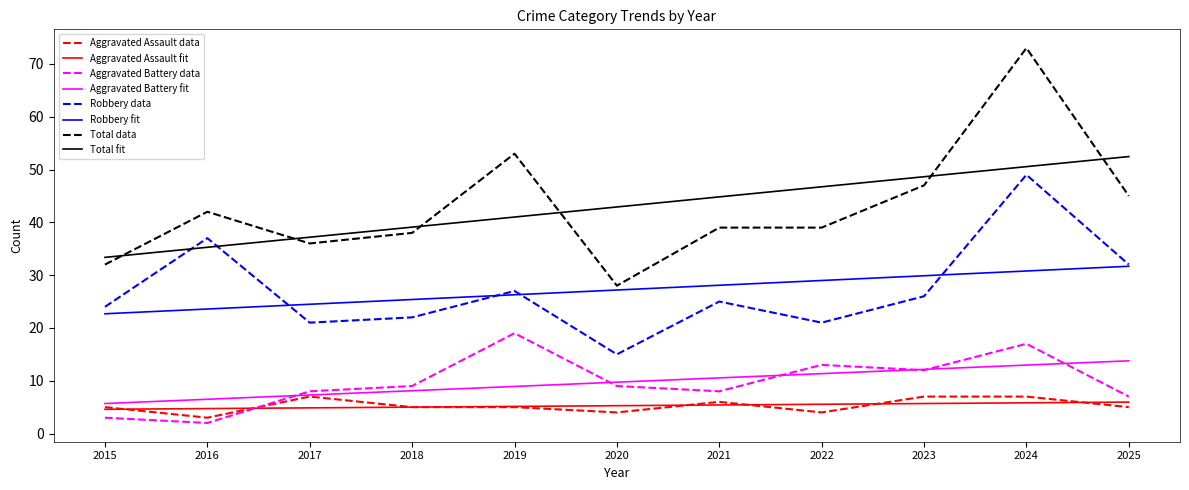

Rank the categories by Total fit value from lowest to highest.

2015, 2016, 2017, 2018, 2019, 2020, 2021, 2022, 2023, 2024, 2025